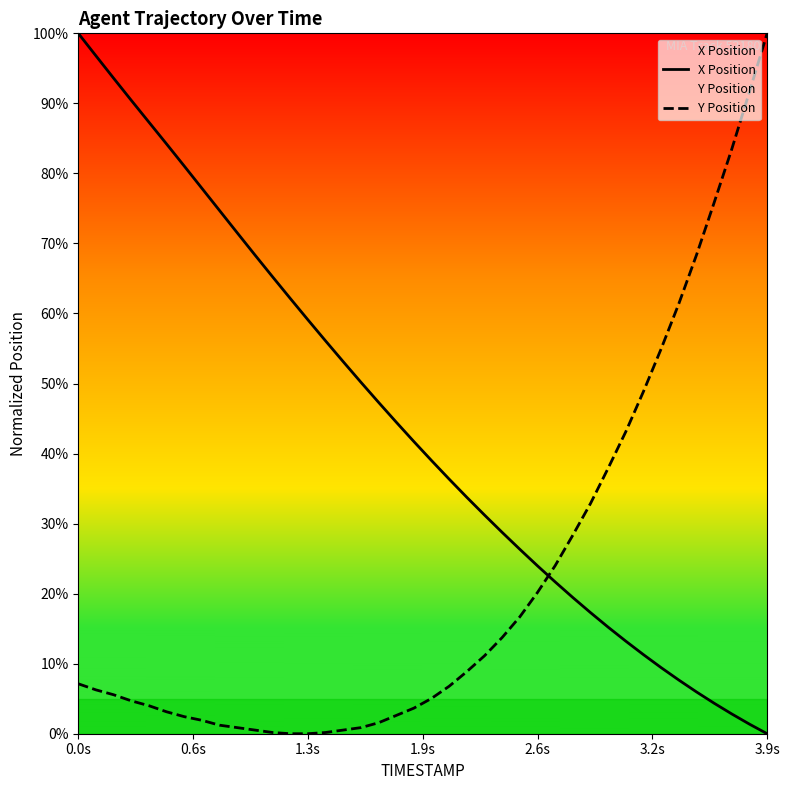

What is the difference between the maximum and minimum values in the X Position series?

100.0